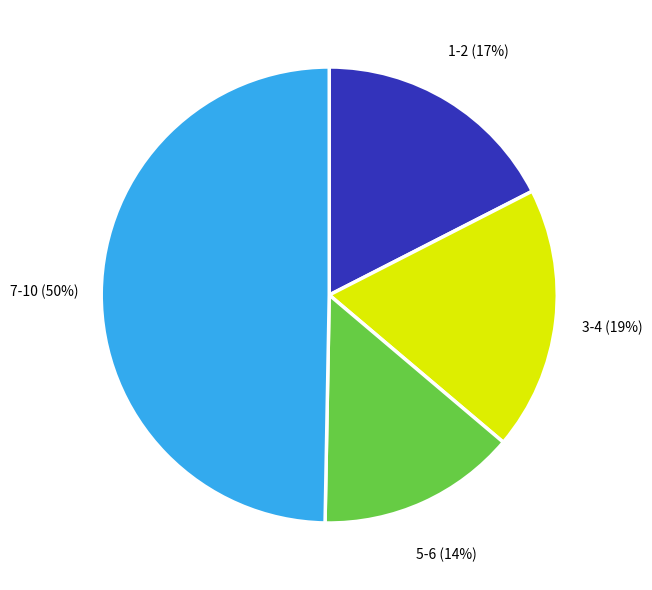

Count the number of slices in the pie.

4